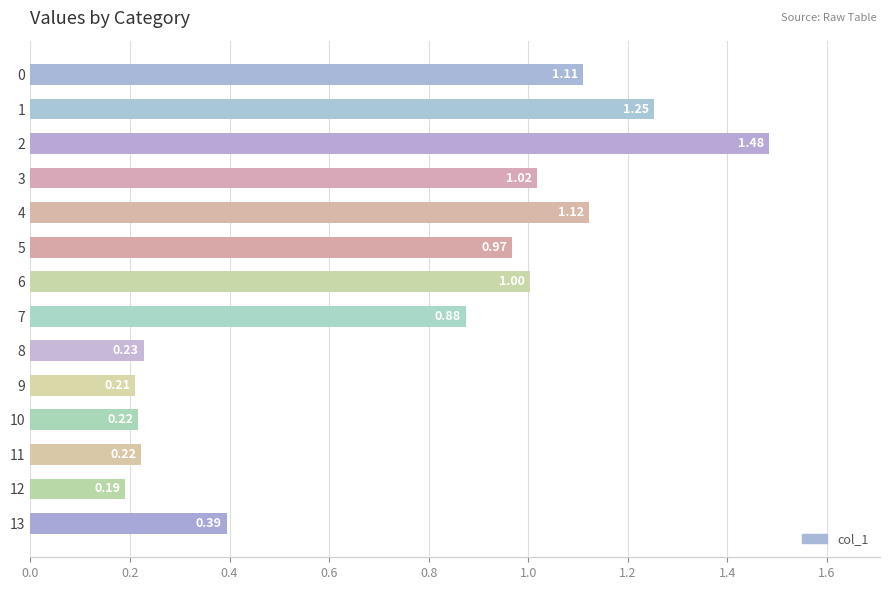

What is the difference between the values at 7 and 9?

0.7